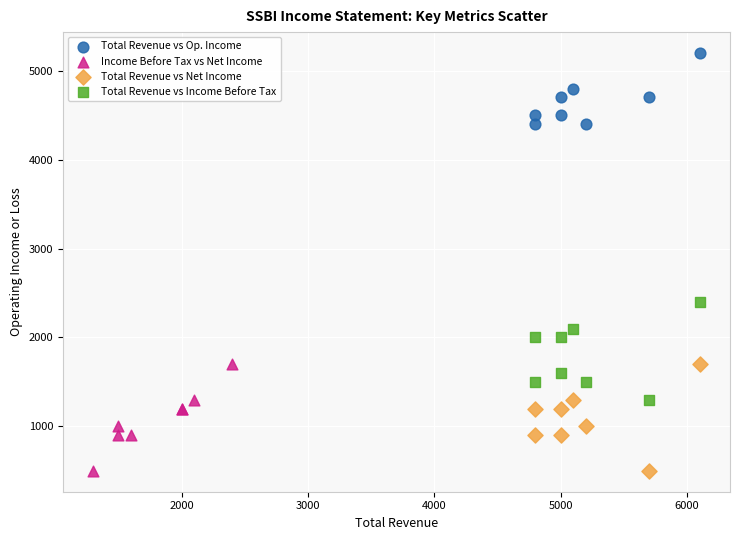

Which series contains the highest Y value?

Total Revenue vs Op. Income